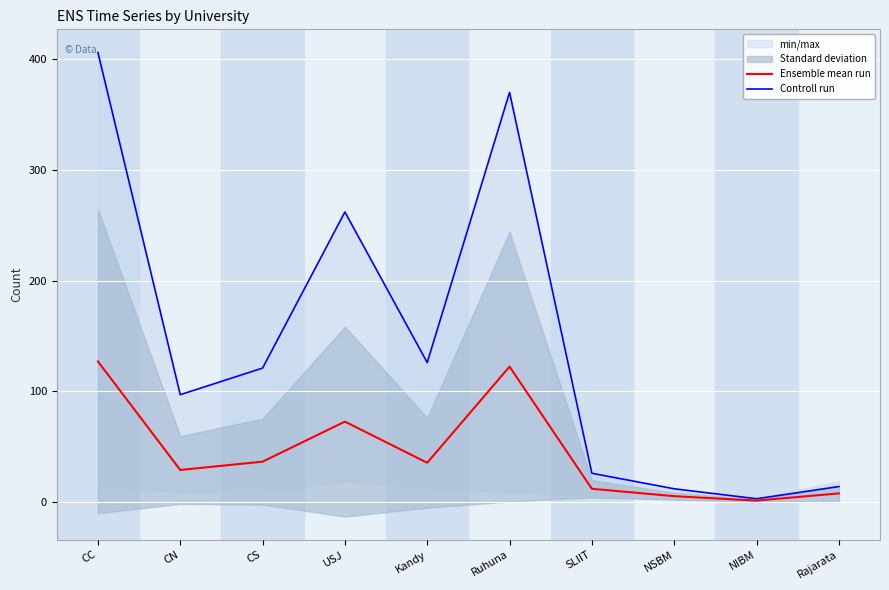

What is the difference between the maximum and minimum values in the Ensemble mean run series?

125.7